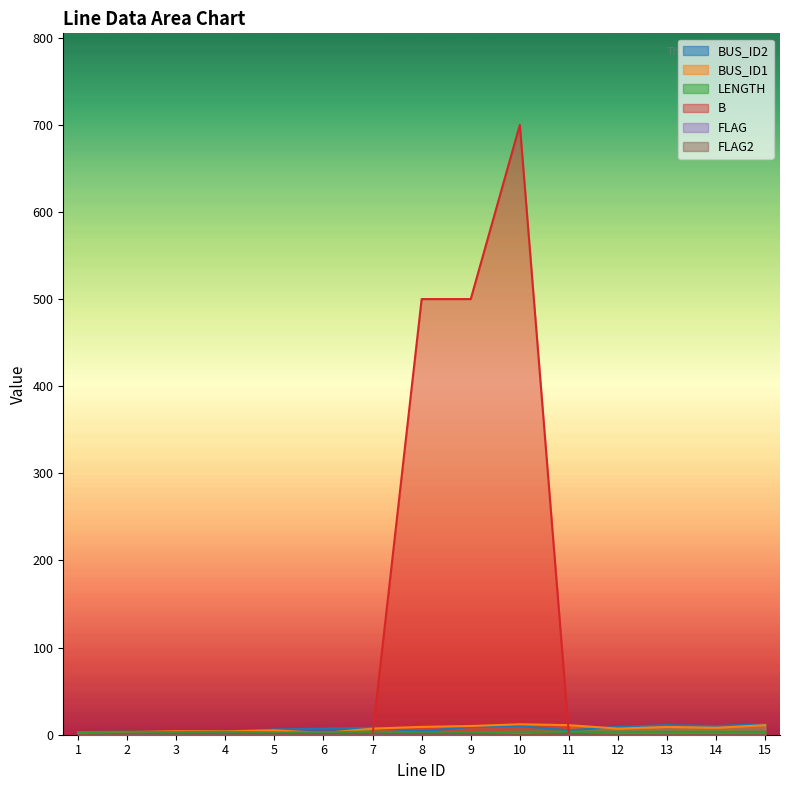

What is the difference between the second highest and second lowest values in the BUS_ID2 series?

9.0